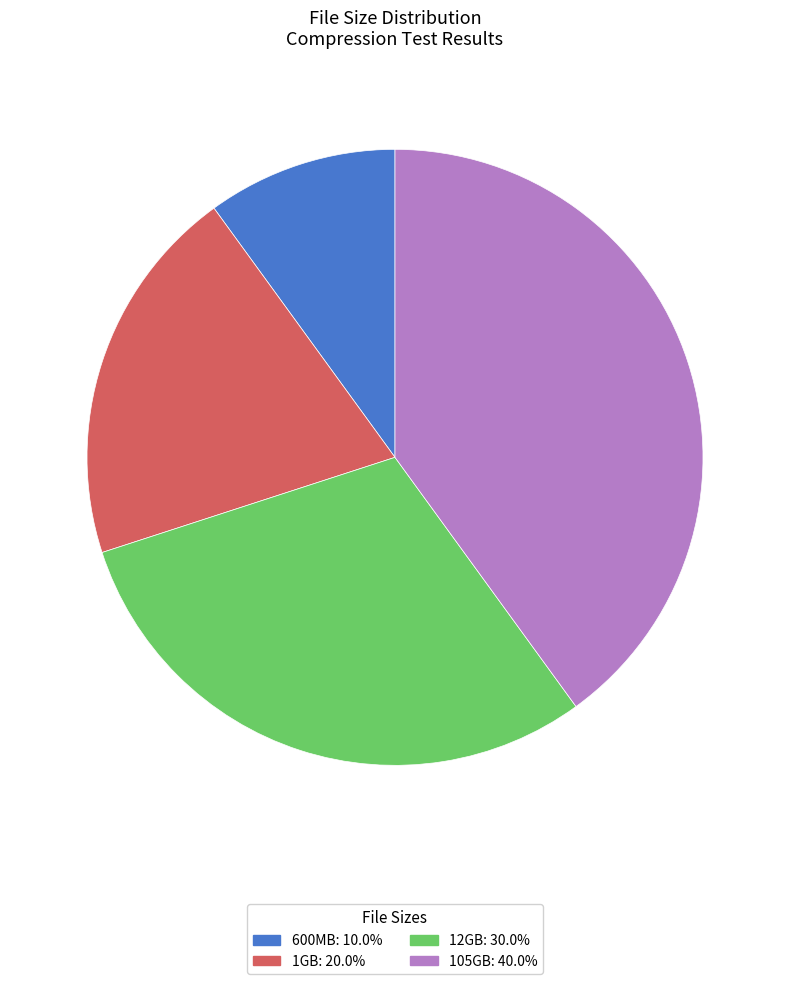

What is the ratio of the value at 1GB: 20.0% to the value at 105GB: 40.0%?

0.5